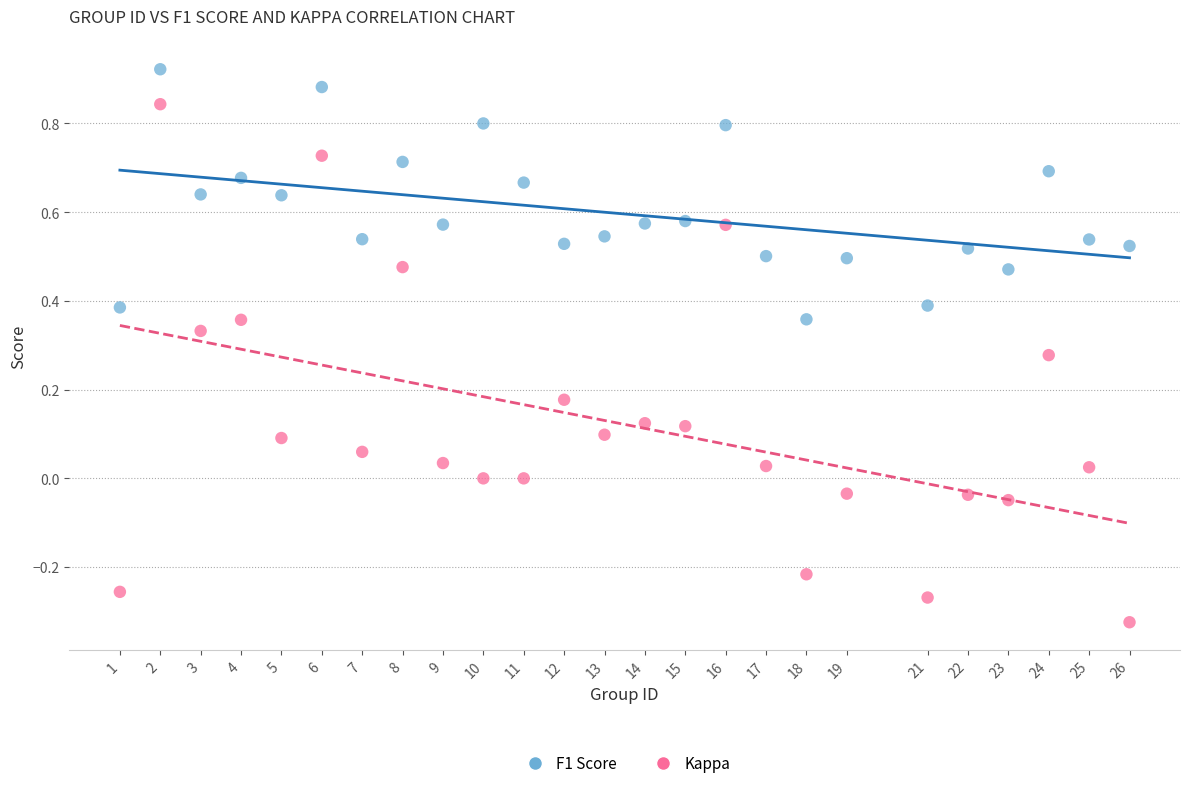

Which series has the largest Y range (max minus min)?

Kappa